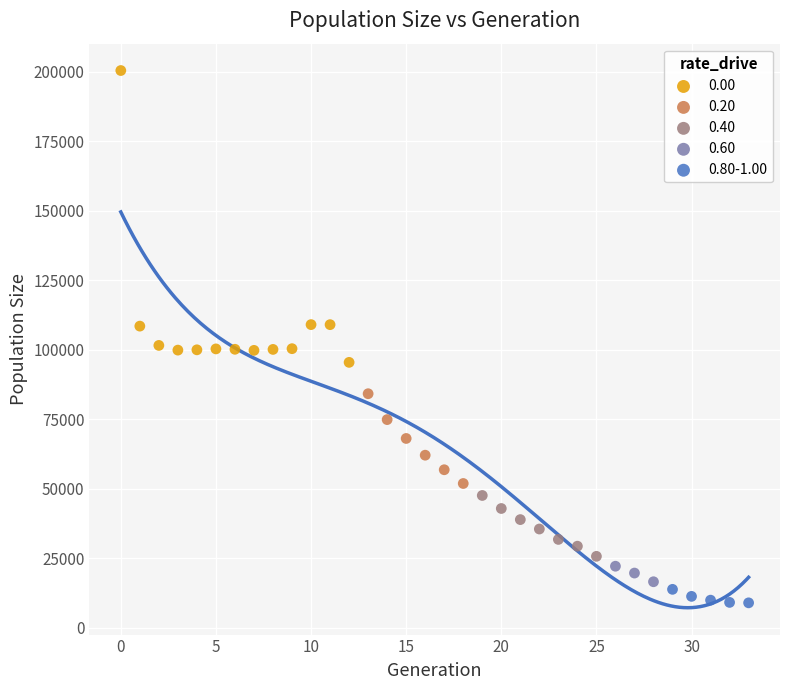

What are all the series names shown in the legend?

0.00, 0.20, 0.40, 0.60, 0.80-1.00